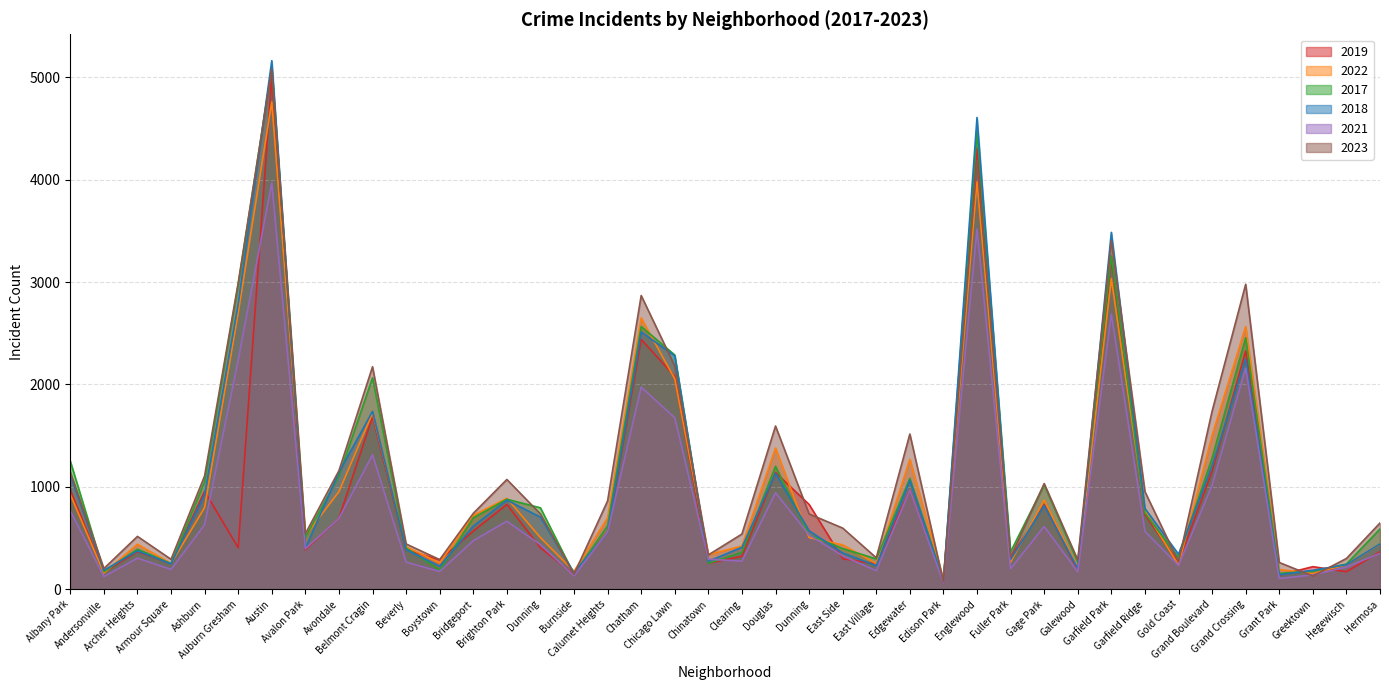

At which category is the sum across all series the highest?

Austin